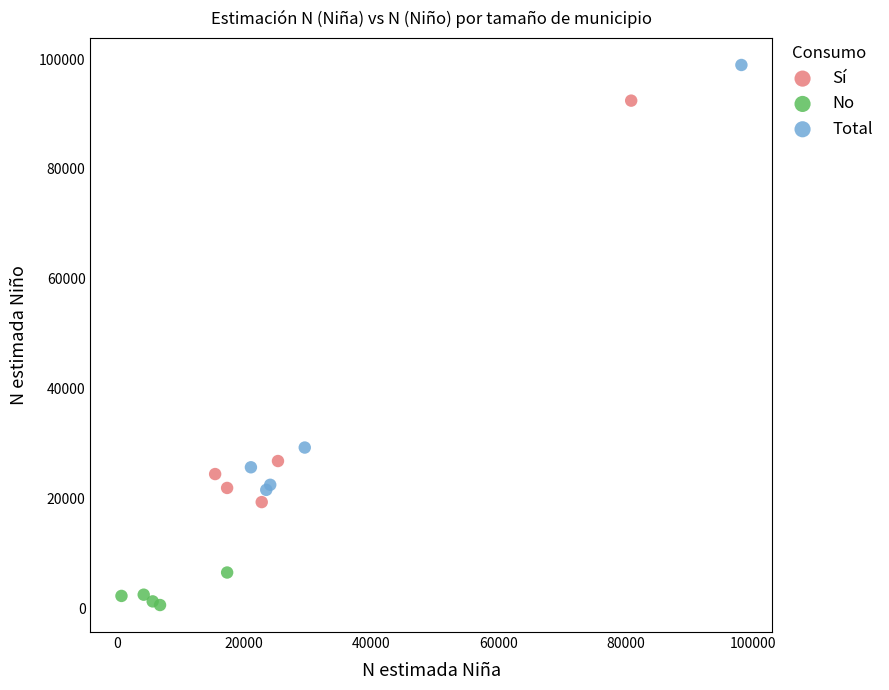

Which series contains the highest Y value?

Total